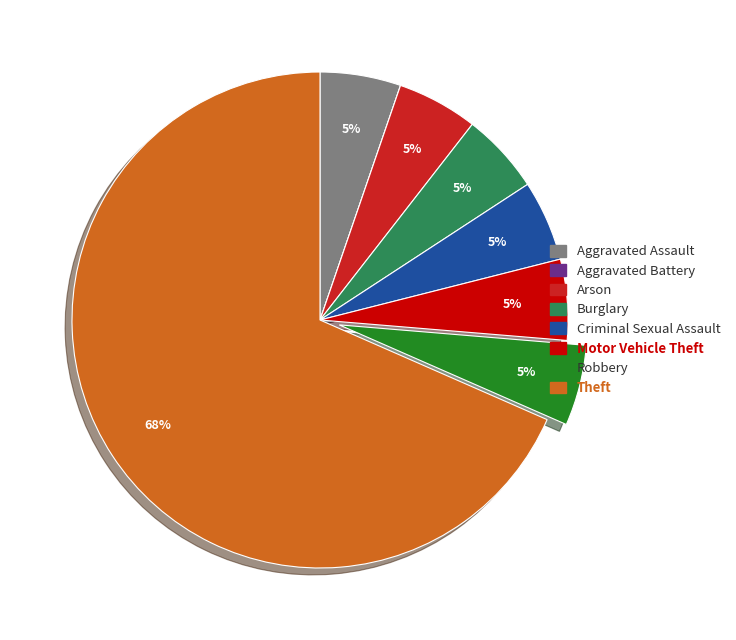

Between Theft and Motor Vehicle Theft, which is larger?

Theft